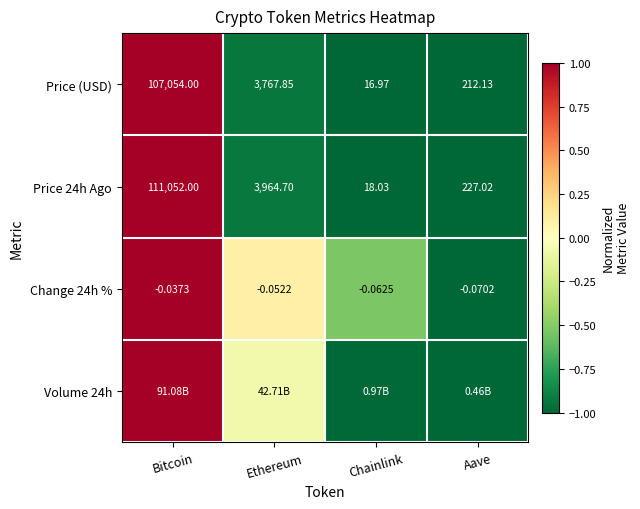

True or false: Price 24h Ago has a value of 1.3 at Bitcoin.

False